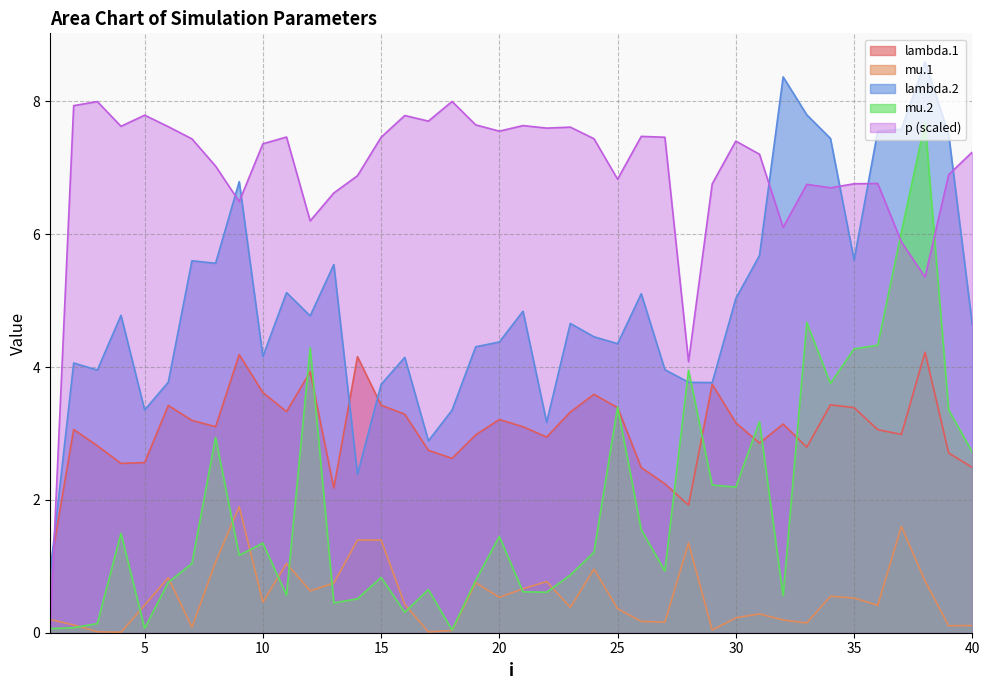

True or false: p (scaled) and lambda.2 cross at least once.

True